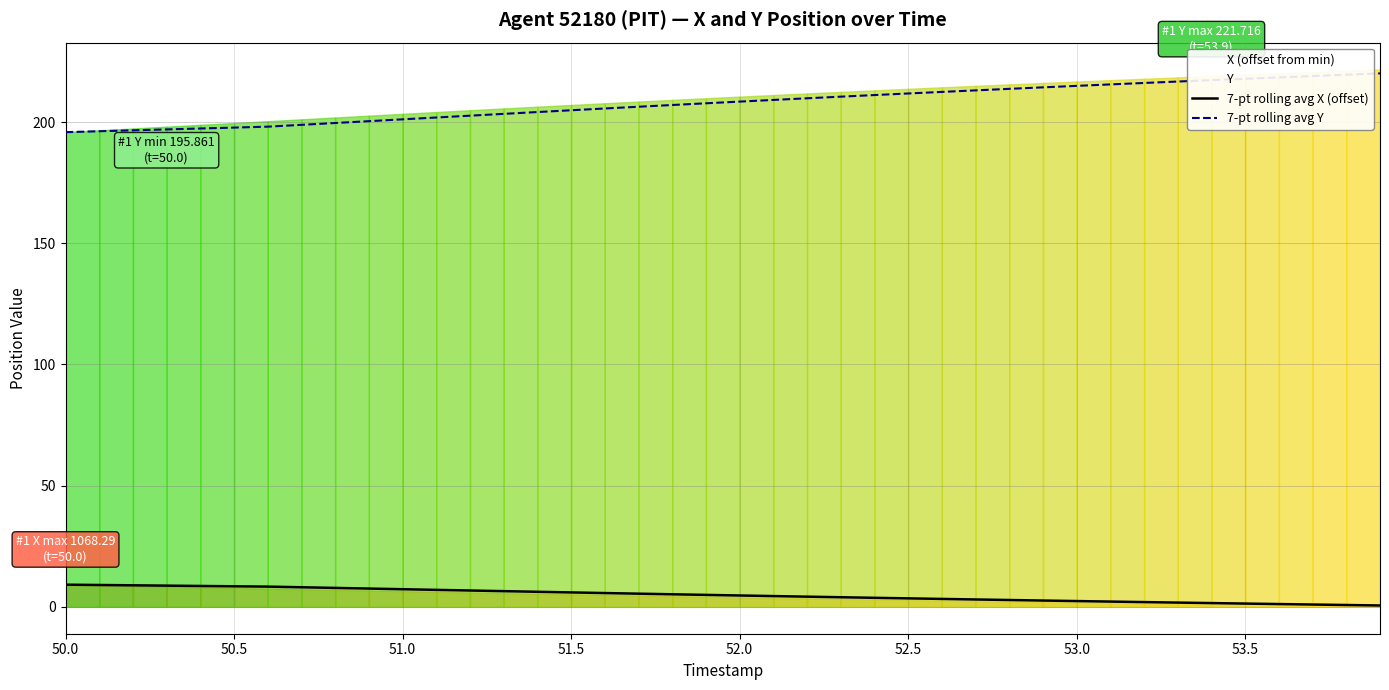

What is the highest value of the 7-pt rolling avg Y series?

220.1